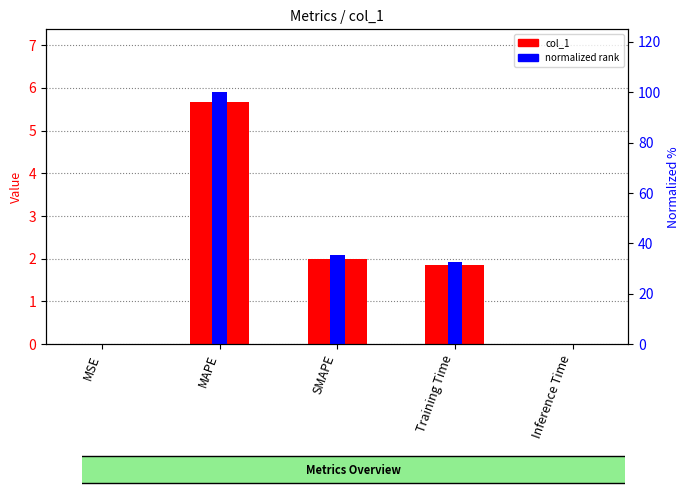

At which category is the sum across all series the highest?

MAPE